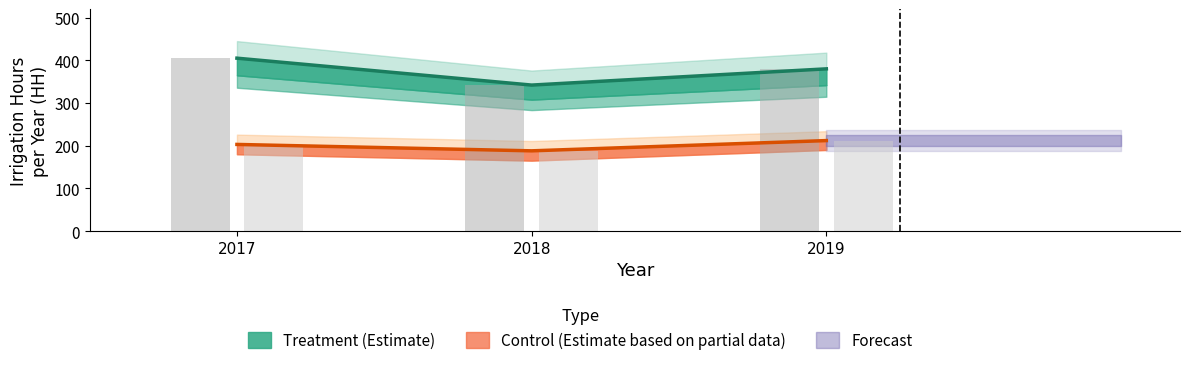

True or false: Treatment has a value of 342 at 2018.

True